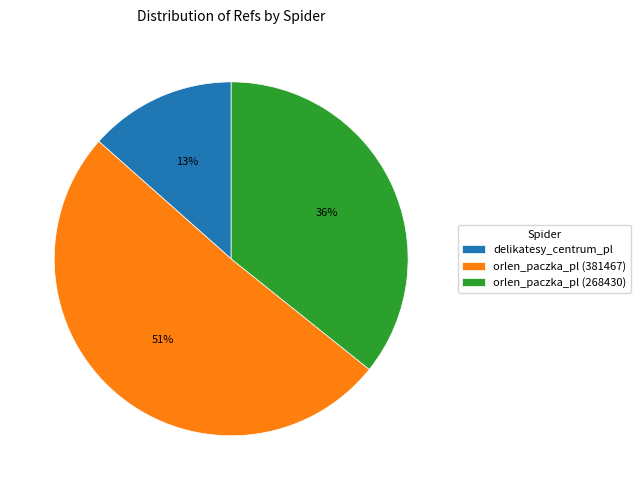

Which slice is the largest?

orlen_paczka_pl (381467)